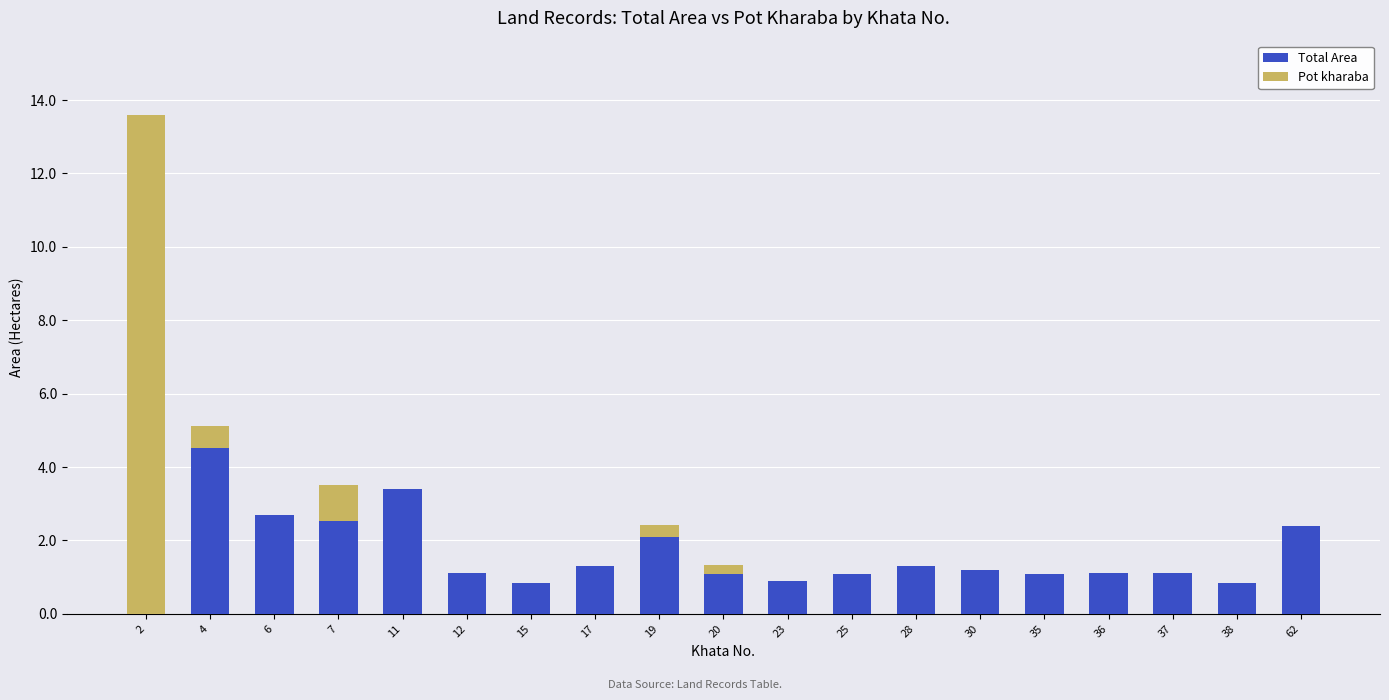

Read the Total Area value at 23.

0.9